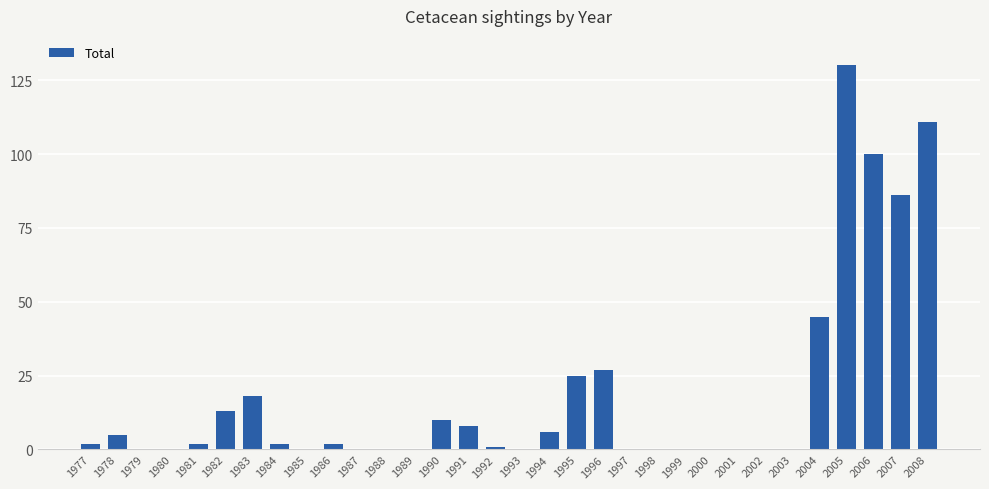

How many distinct data groups are displayed?

1